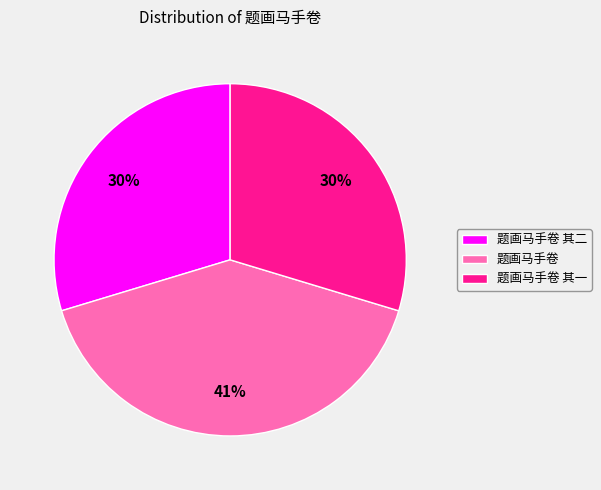

Approximately how many times larger is the value at 题画马手卷 其一 compared to 题画马手卷 其二?

1.0